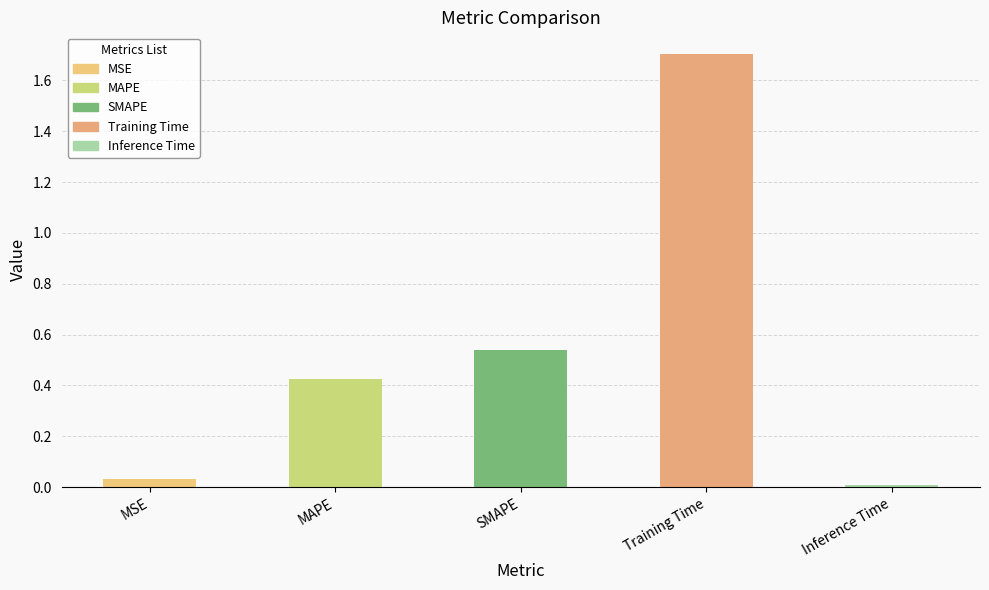

Which category has the highest value across all series?

Training Time